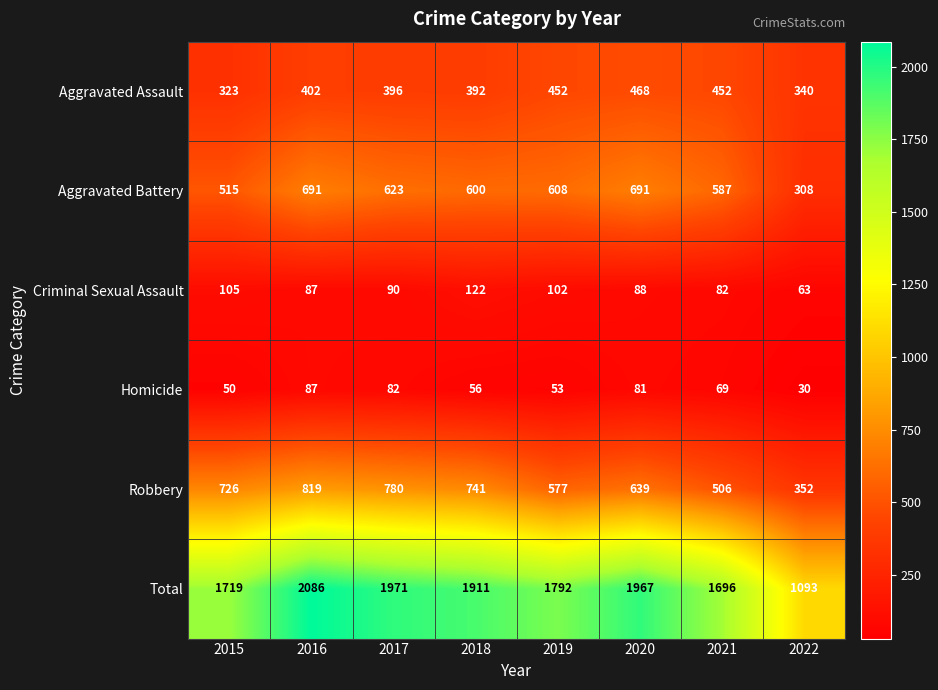

Which series has the largest total across all categories?

Total